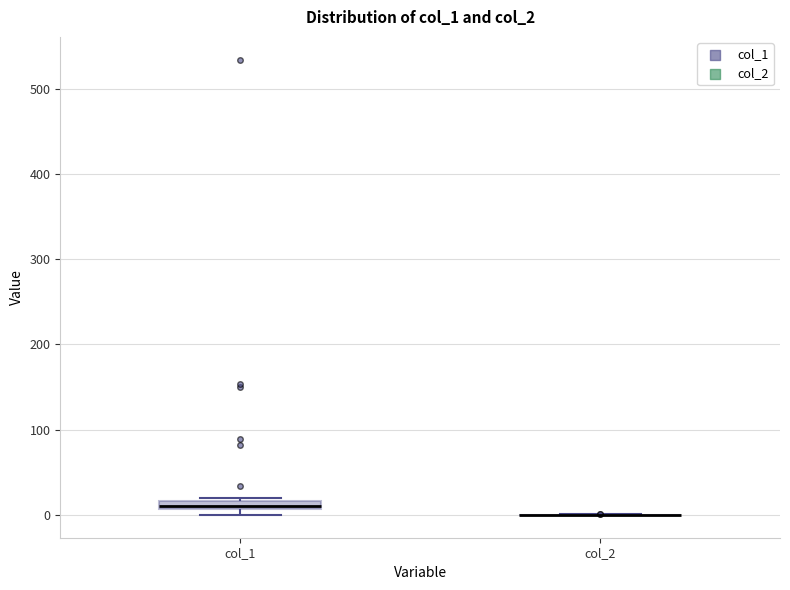

Where is the upper edge of the box for col_1 on the y-axis? The values are not printed on the chart, so give them approximately, as read against the axis.

20